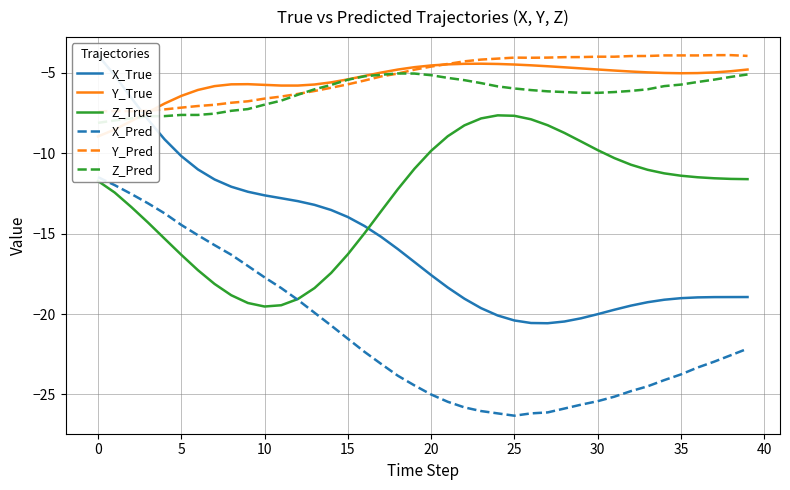

Is it true that Z_True equals -3.2 at 10?

False